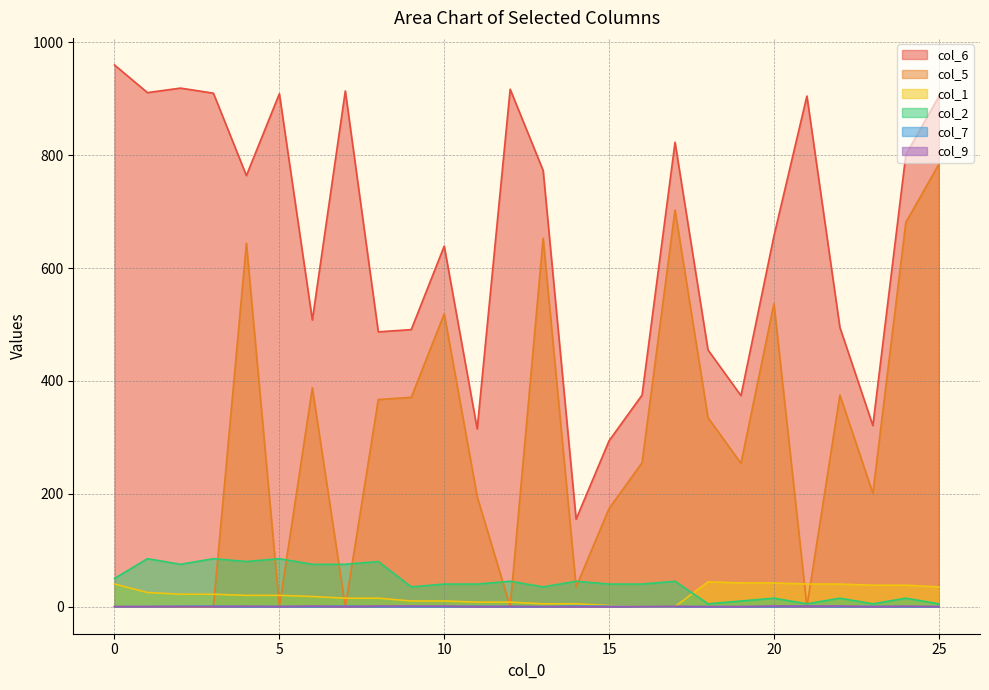

Is the value of col_9 at 22 greater than the value of col_5 at 15?

No